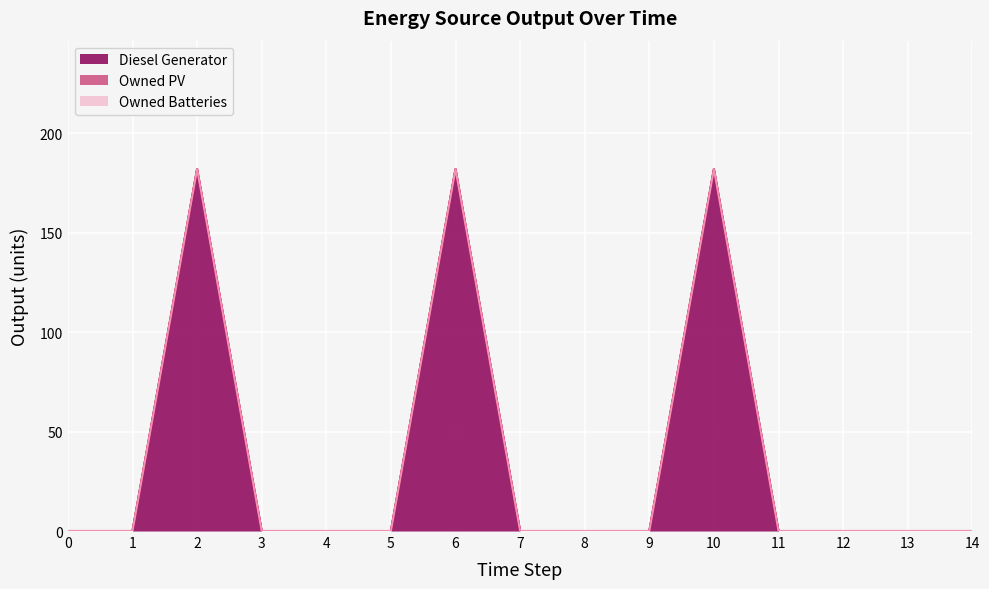

List the series in order of their peak value, highest first.

Diesel Generator, Owned PV, Owned Batteries